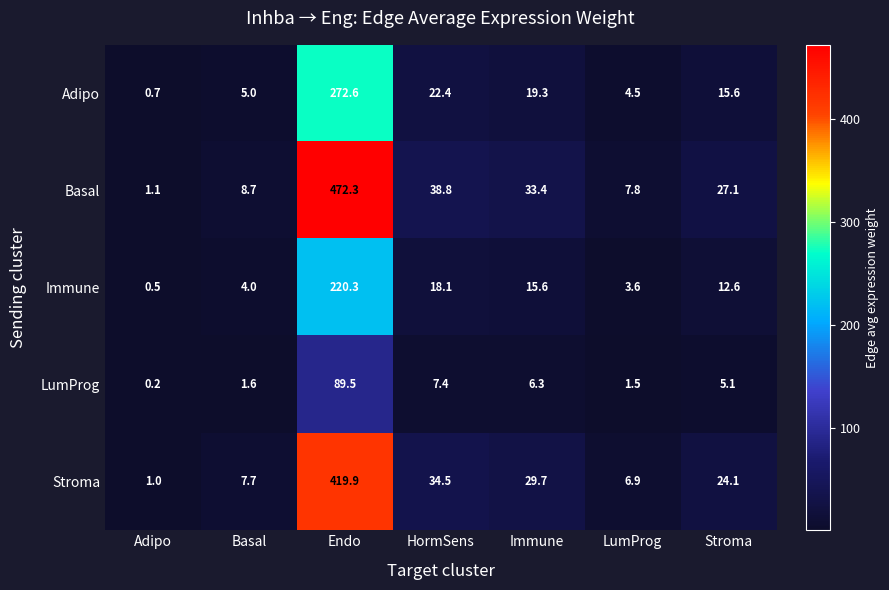

What is the smallest value displayed?

0.2